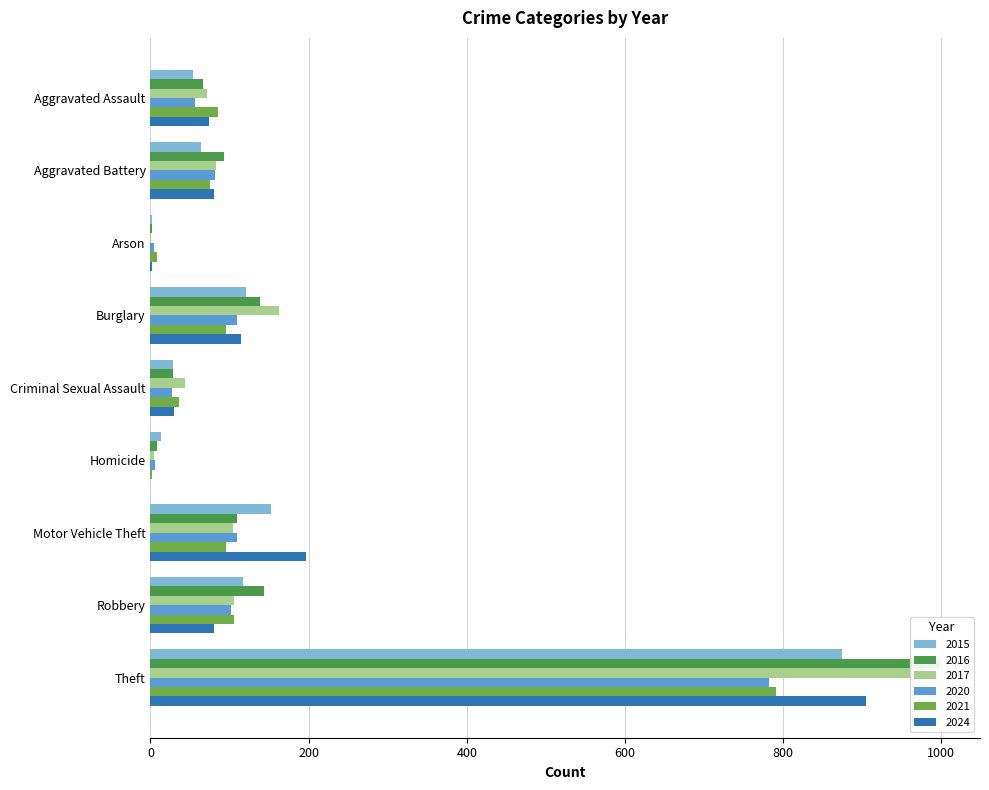

What is the label of the 9th bar from the right?

Aggravated Assault